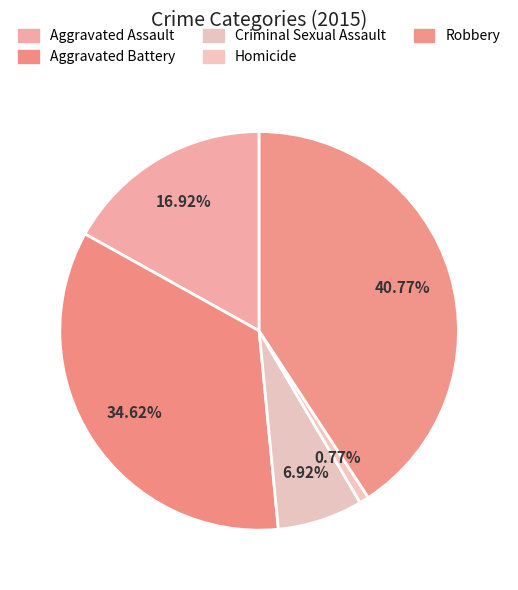

How many slices are in this pie chart?

5